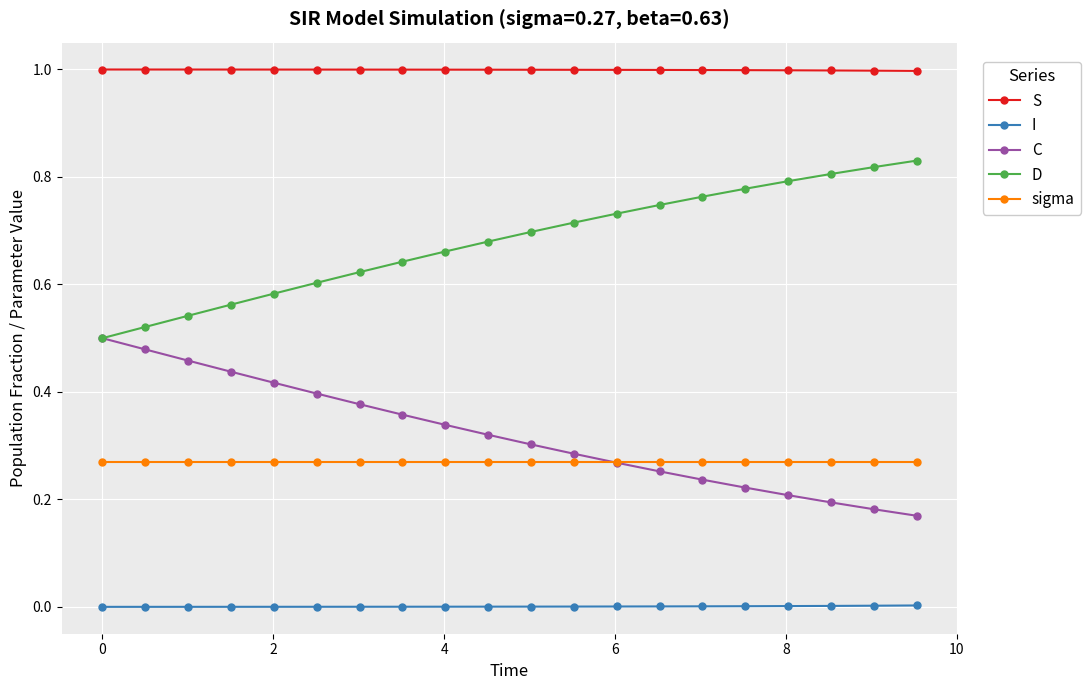

What is the sum of all sigma values?

5.4